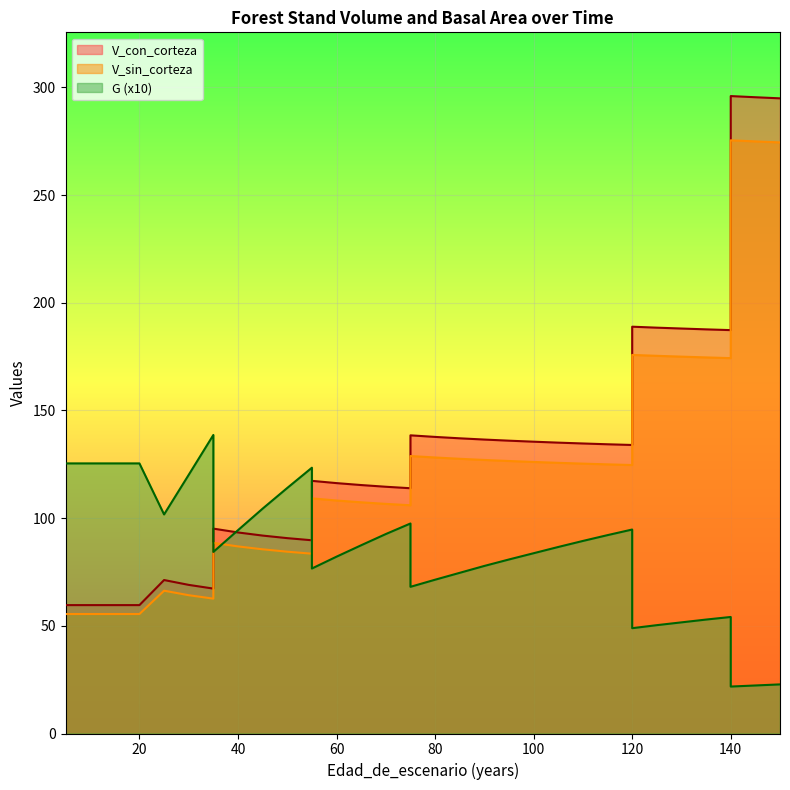

How many distinct data groups are displayed?

3